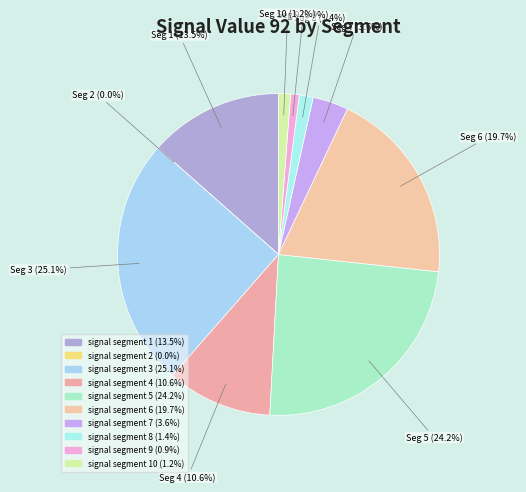

What is the largest slice in the pie chart?

signal segment 3